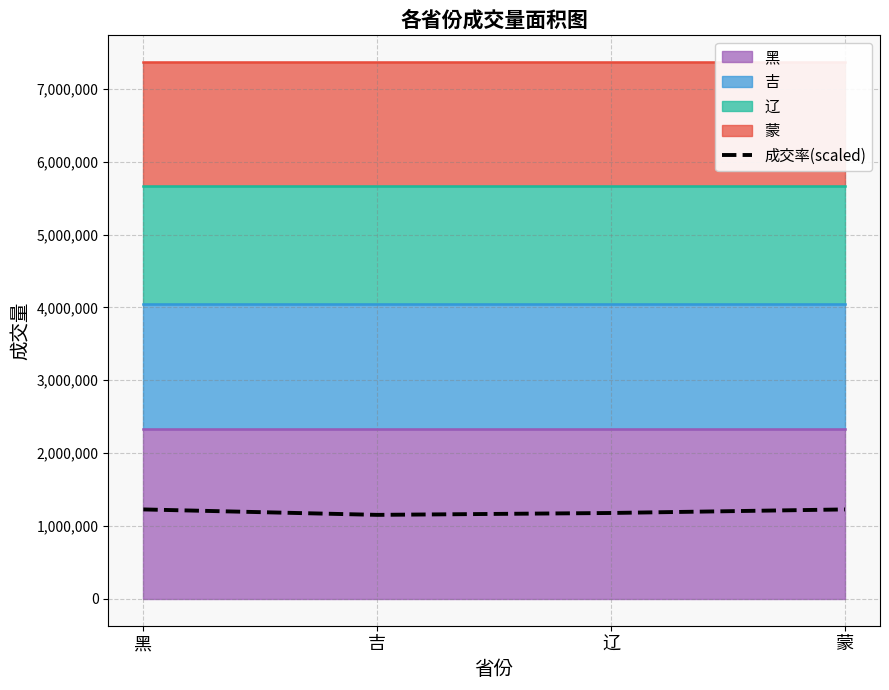

What is the difference between the maximum and second lowest values?

48654.4